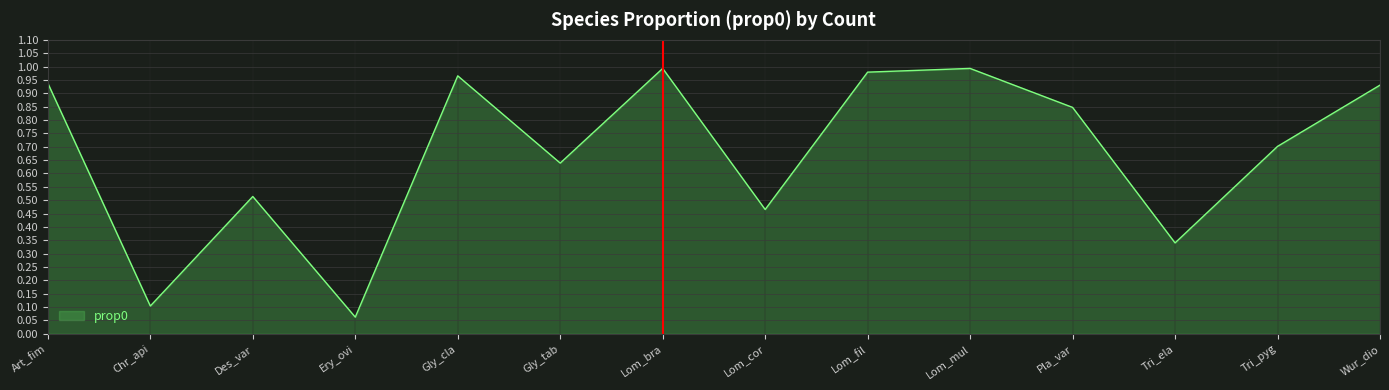

Which label corresponds to the smallest value in the chart?

Ery_ovi